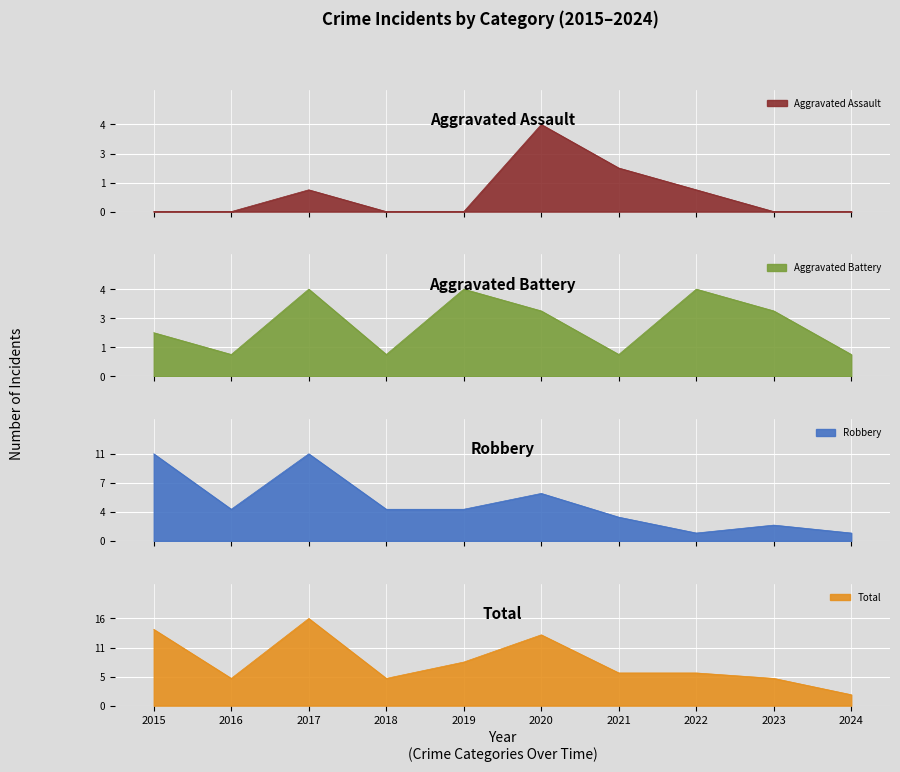

Where is the first local maximum for Robbery?

2017